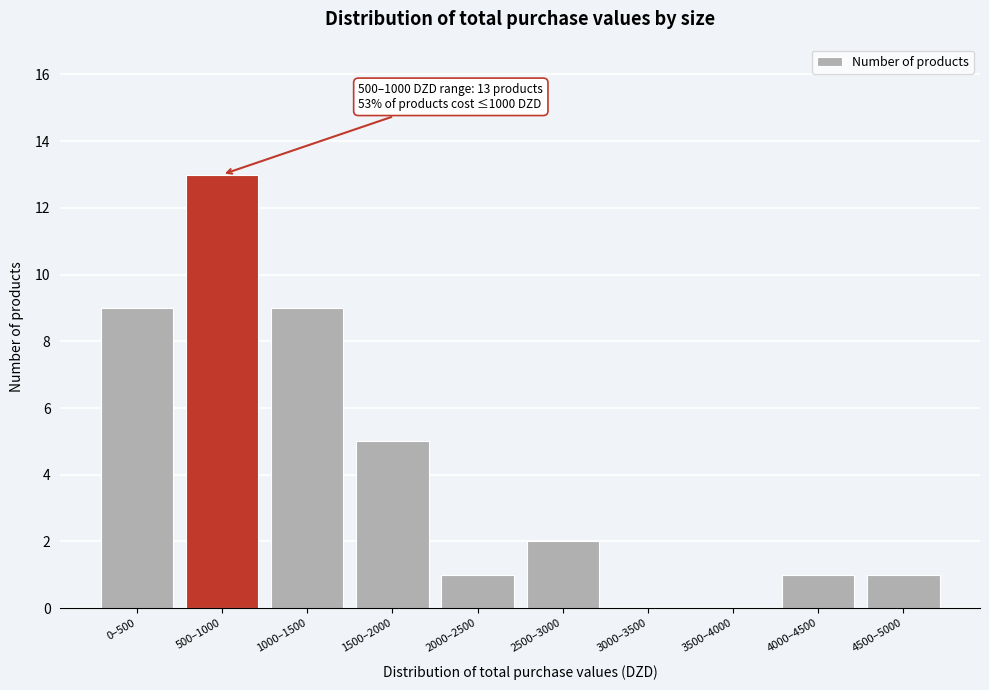

Reading right to left, extract all data points from this chart.

4500–5000=1	4000–4500=1	3500–4000=0	3000–3500=0	2500–3000=2	2000–2500=1	1500–2000=5	1000–1500=9	500–1000=13	0–500=9